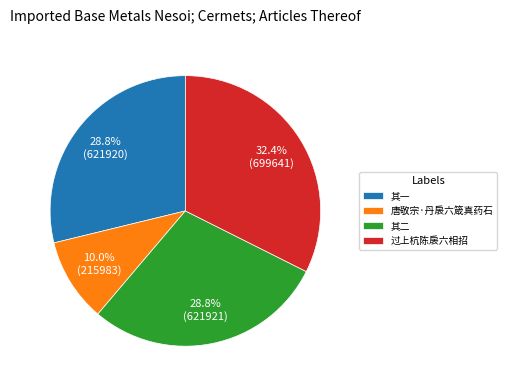

Which category has the smallest portion of the pie?

唐敬宗·丹扆六箴真药石